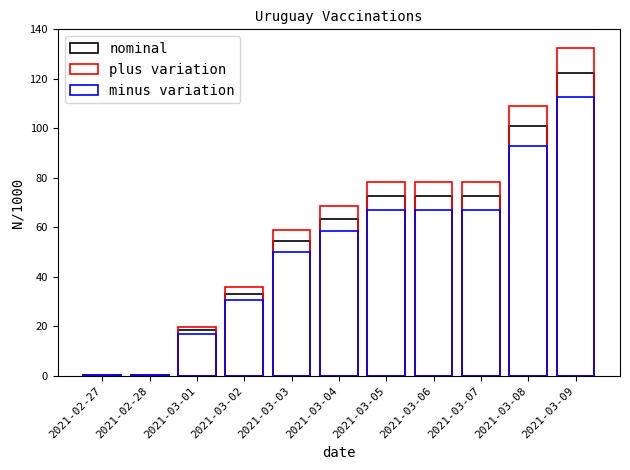

What is the sum of all minus variation values?

562.6